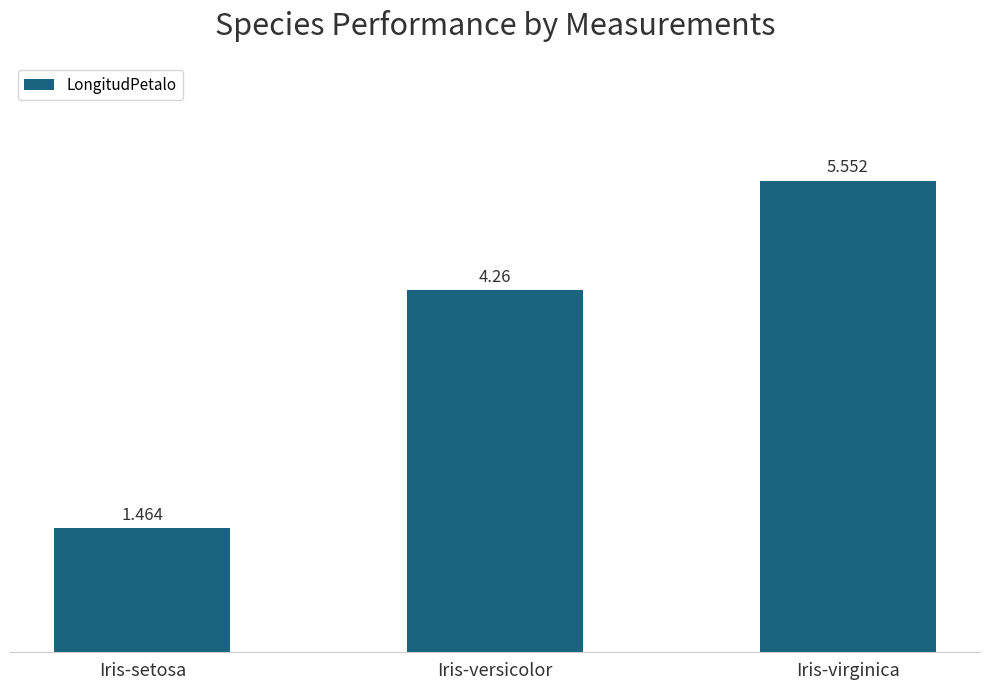

What is the change in value from Iris-versicolor to Iris-virginica?

+1.3